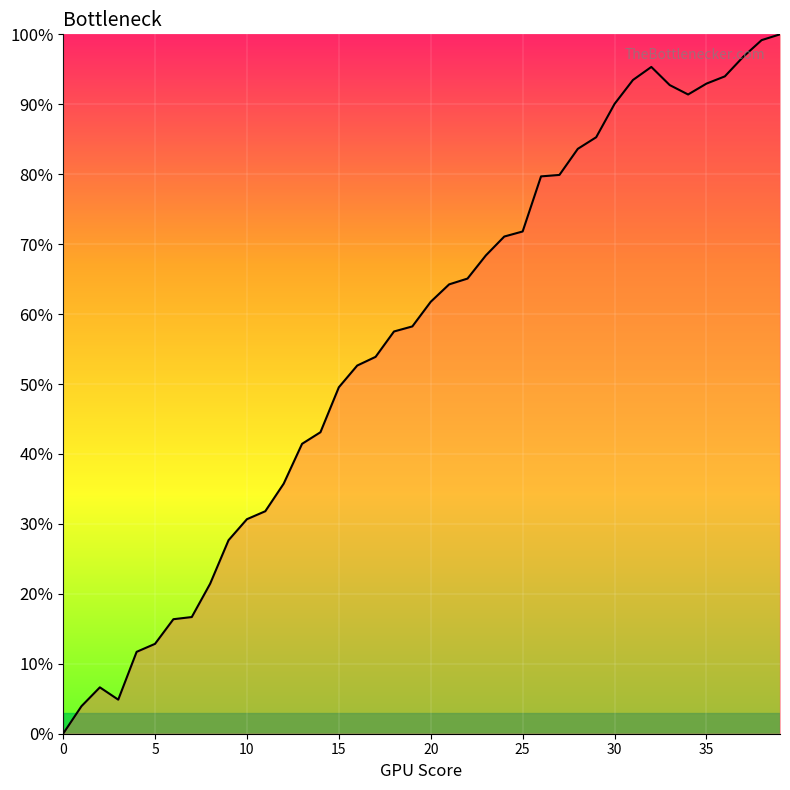

What is the greatest value displayed?

100.0